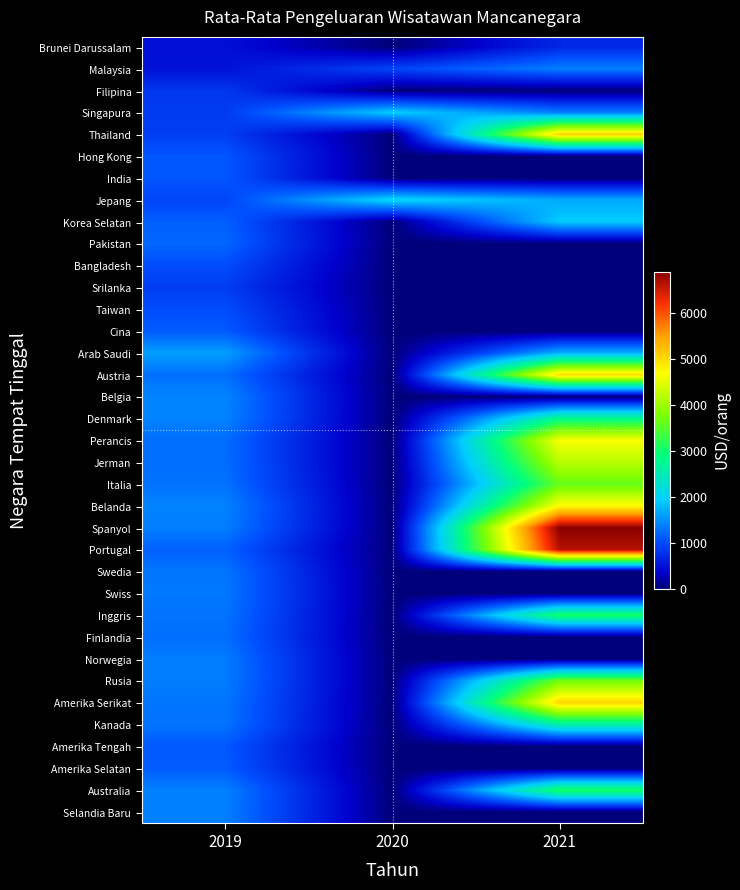

At which category does the chart reach its peak across all series?

2021